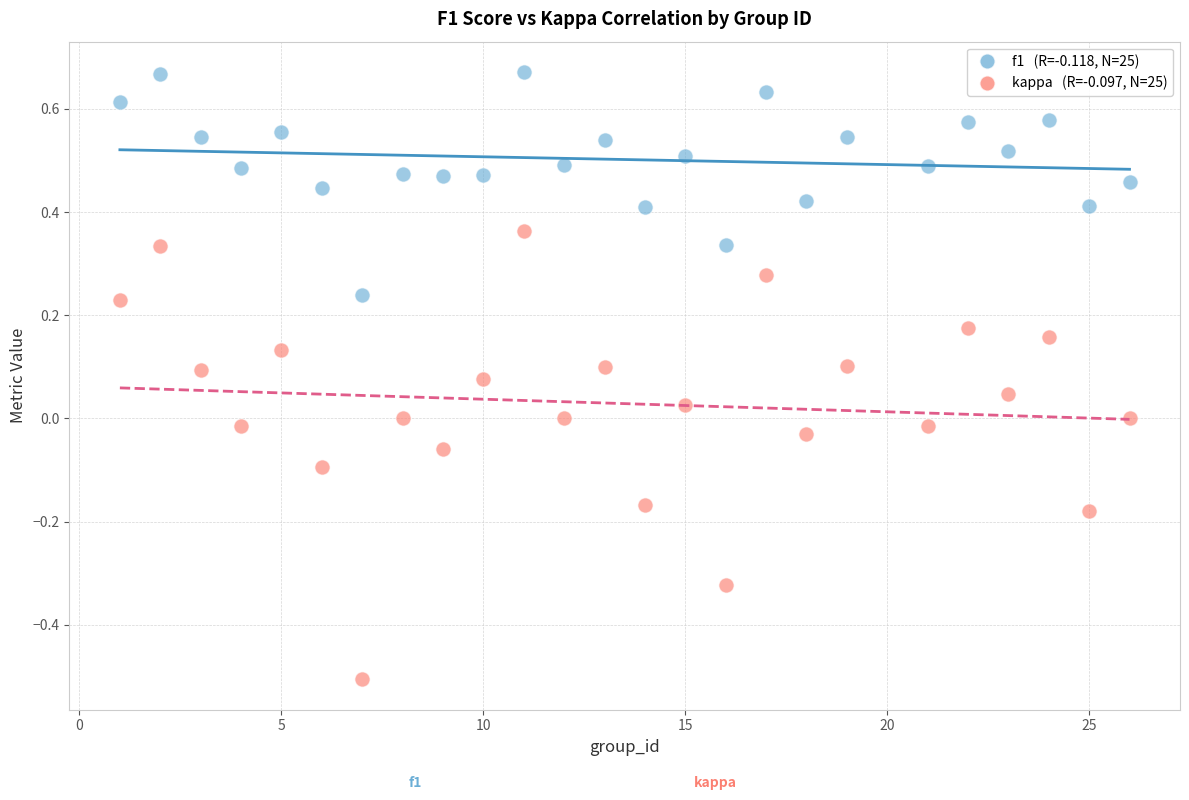

Across all data points, what is the range of X values (max minus min)?

25.0